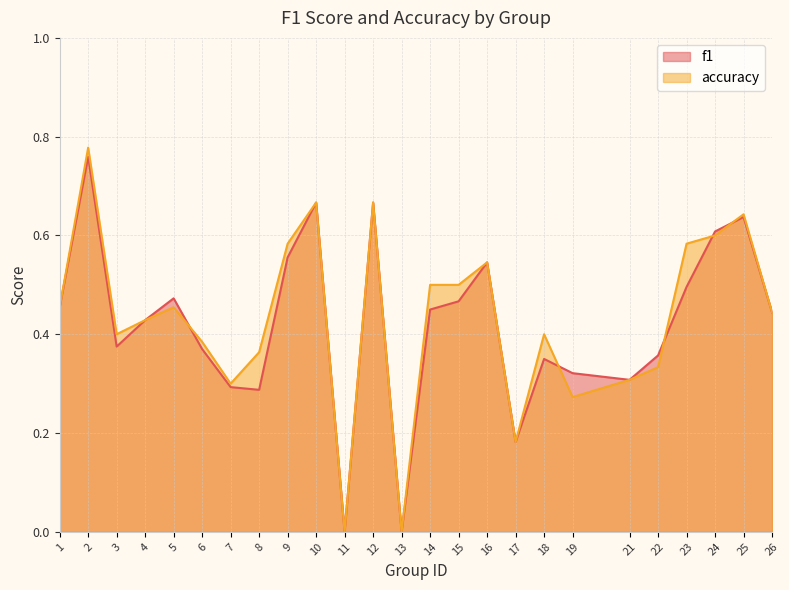

Reading left to right, list all the values displayed in this chart.

f1: 1=0.5	2=0.8	3=0.4	4=0.4	5=0.5	6=0.4	7=0.3	8=0.3	9=0.6	10=0.7	11=0.0	12=0.7	13=0.0	14=0.5	15=0.5	16=0.5	17=0.2	18=0.3	19=0.3	21=0.3	22=0.4	23=0.5	24=0.6	25=0.6	26=0.4
accuracy: 1=0.5	2=0.8	3=0.4	4=0.4	5=0.5	6=0.4	7=0.3	8=0.4	9=0.6	10=0.7	11=0.0	12=0.7	13=0.0	14=0.5	15=0.5	16=0.5	17=0.2	18=0.4	19=0.3	21=0.3	22=0.3	23=0.6	24=0.6	25=0.6	26=0.4